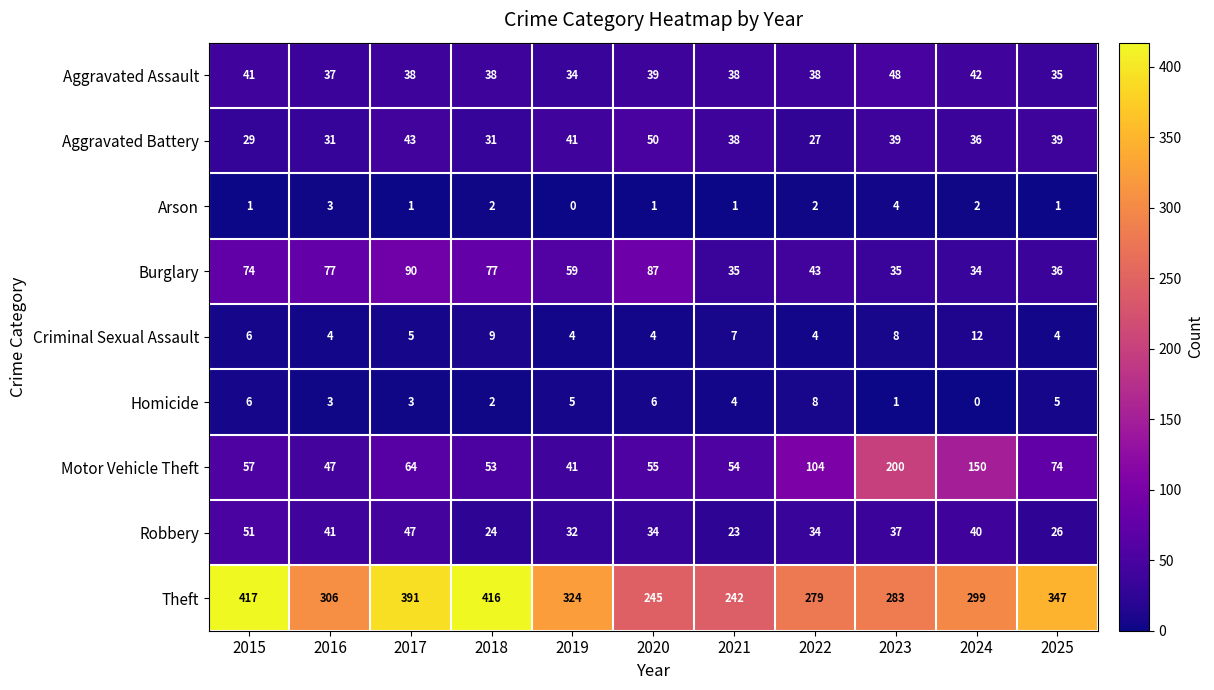

Rank the series by their maximum value, from highest to lowest.

Theft, Motor Vehicle Theft, Burglary, Robbery, Aggravated Battery, Aggravated Assault, Criminal Sexual Assault, Homicide, Arson